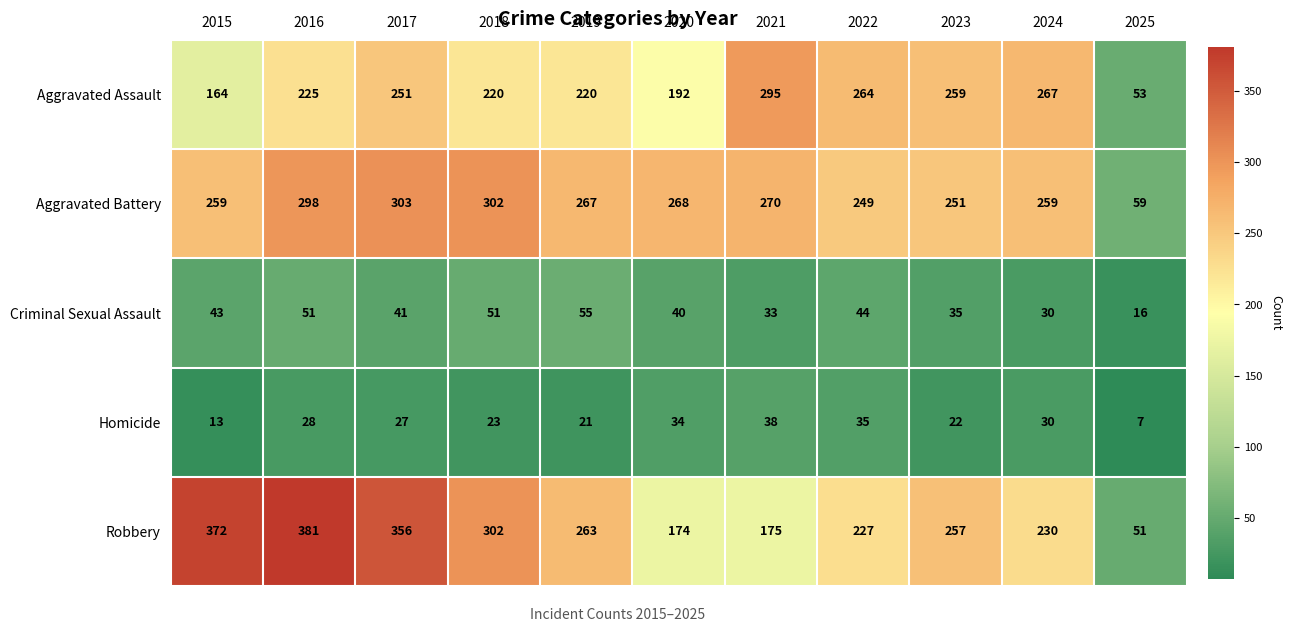

What is the total value across all series at 2020?

708